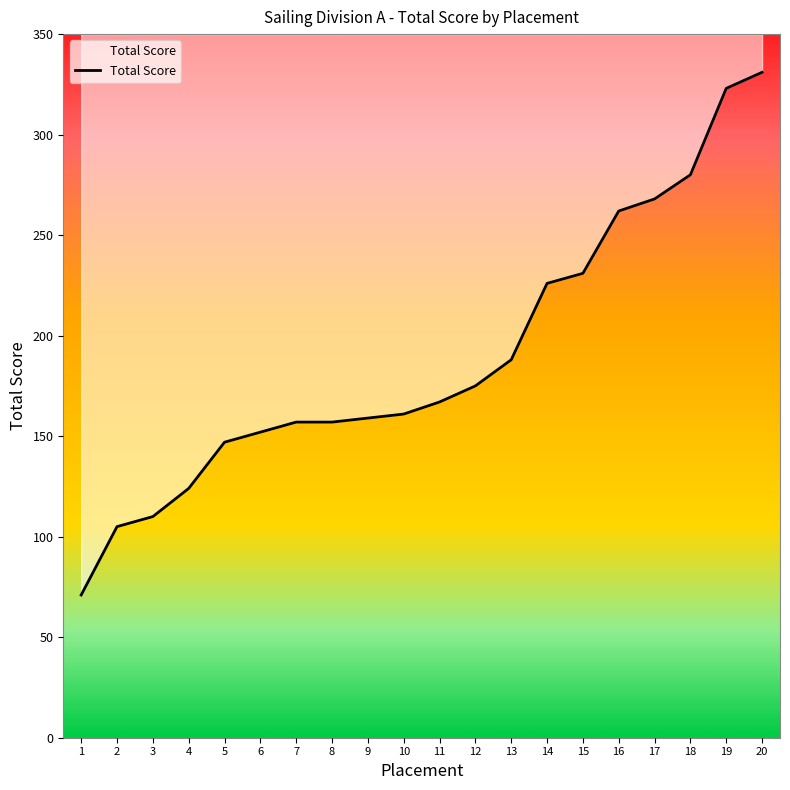

How many distinct data groups are displayed?

1